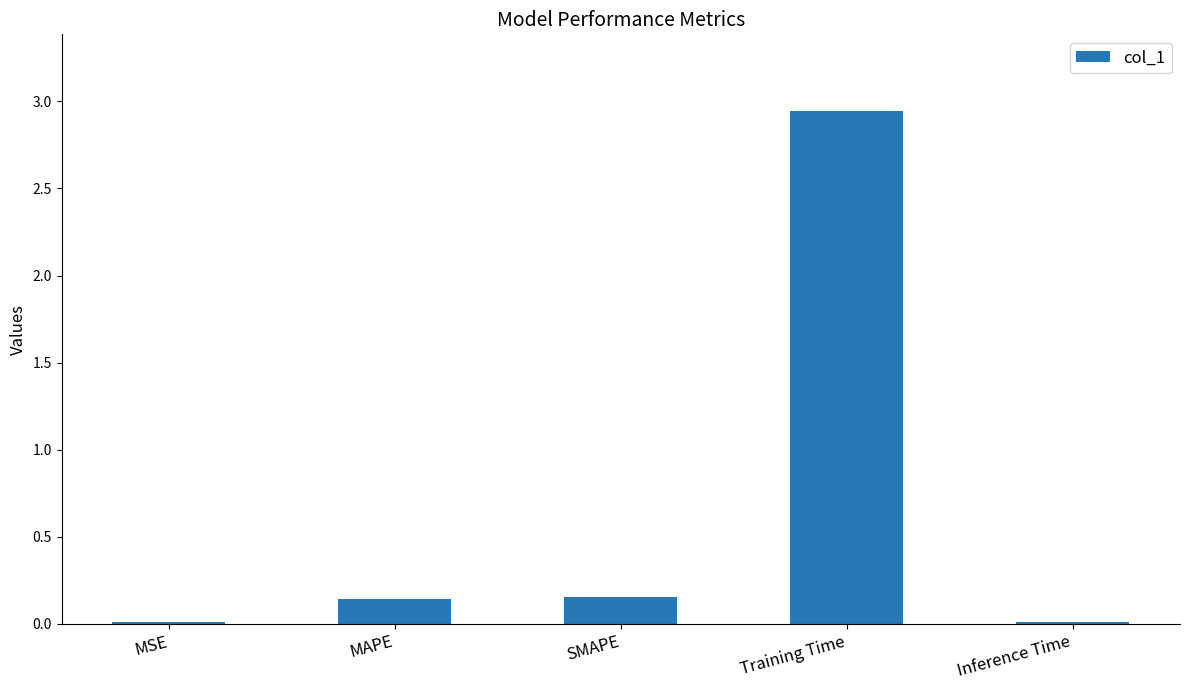

The chart shows a value of 0.3 at MAPE. True or false?

False